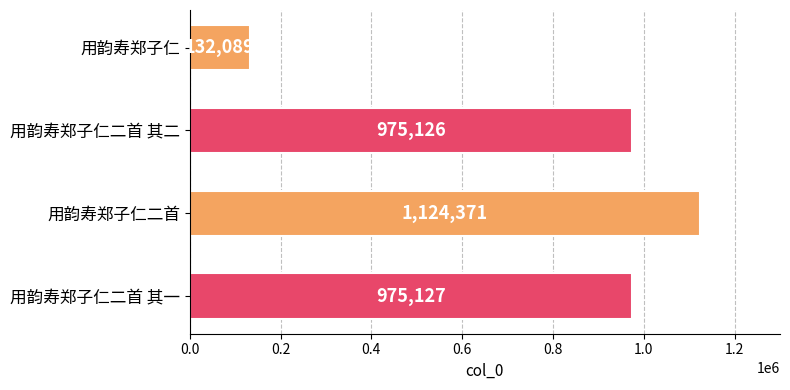

Are the bars grouped side by side (vs. stacked)?

No